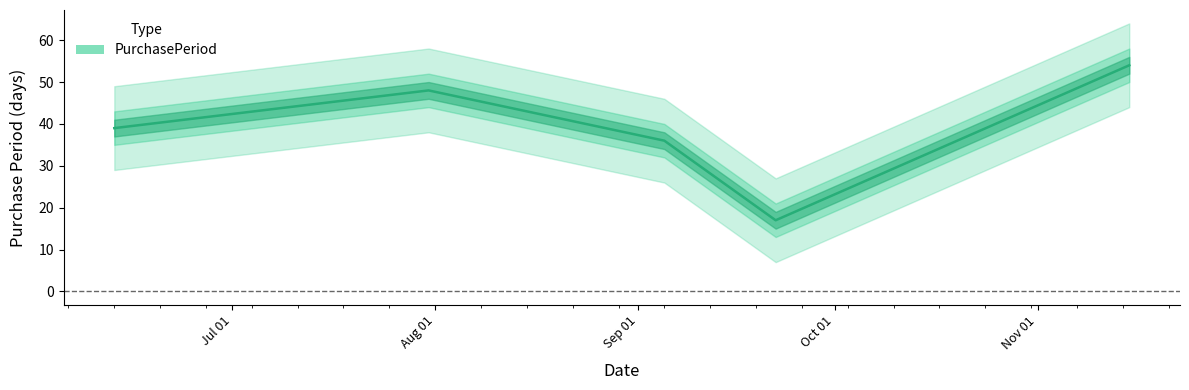

Does the chart have visible grid lines?

No